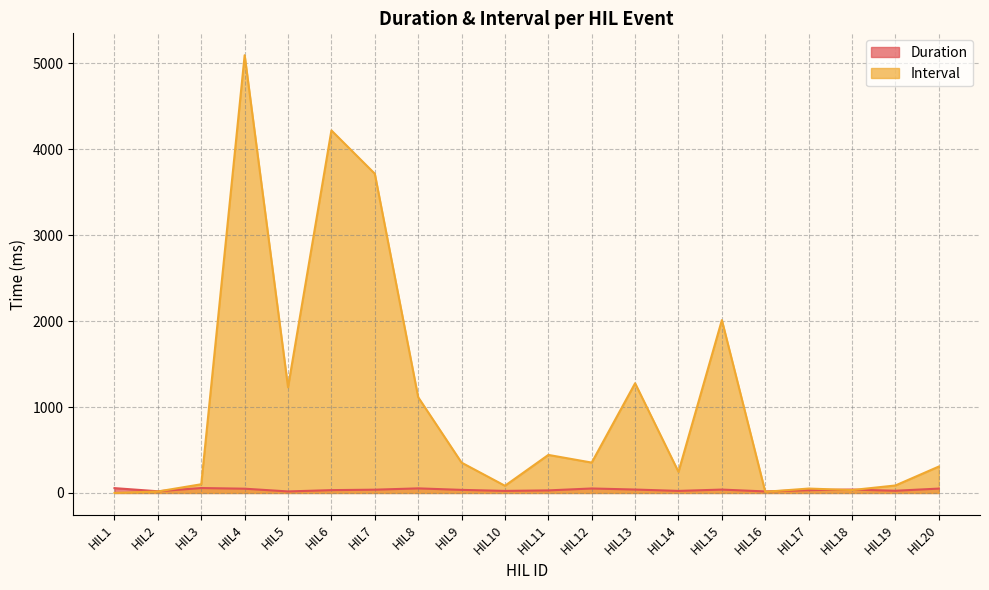

What is the difference between the maximum and minimum values in the Duration series?

39.6